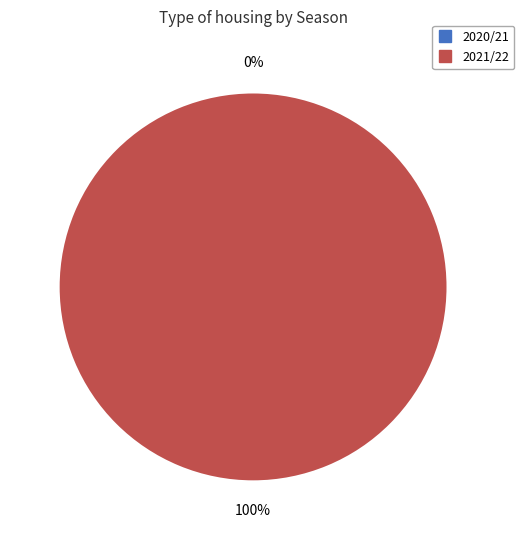

Does 2020/21 account for over 50% of the chart?

No